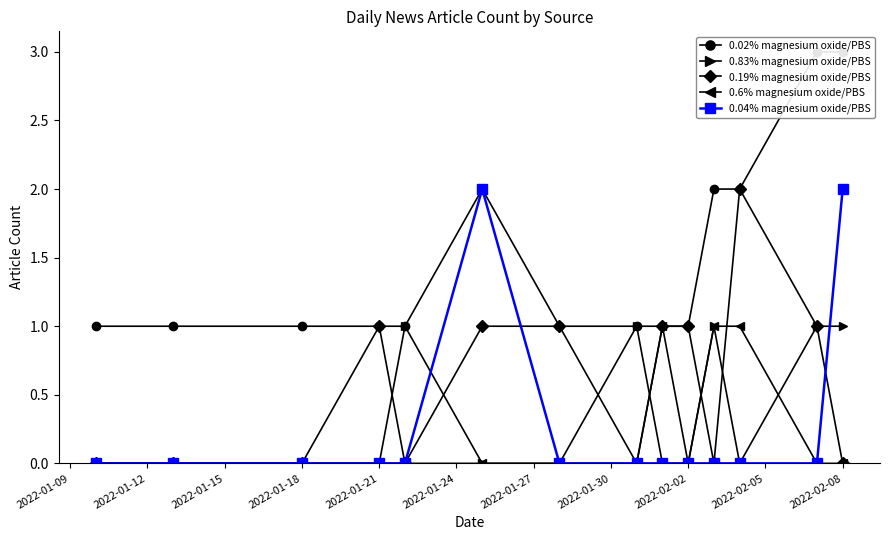

Is it true that 0.04% magnesium oxide/PBS equals 1 at 2022-02-02?

False